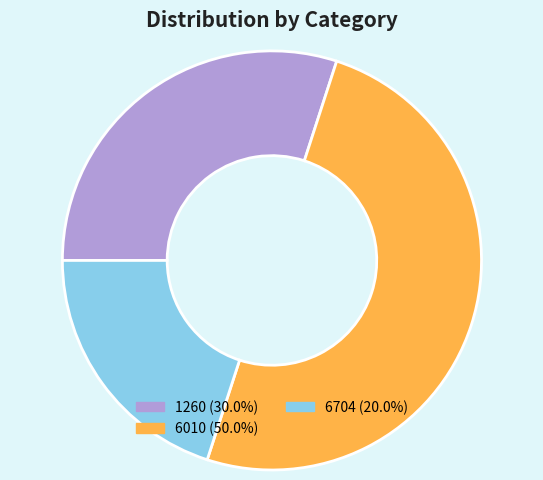

Which slice is the smallest?

6704